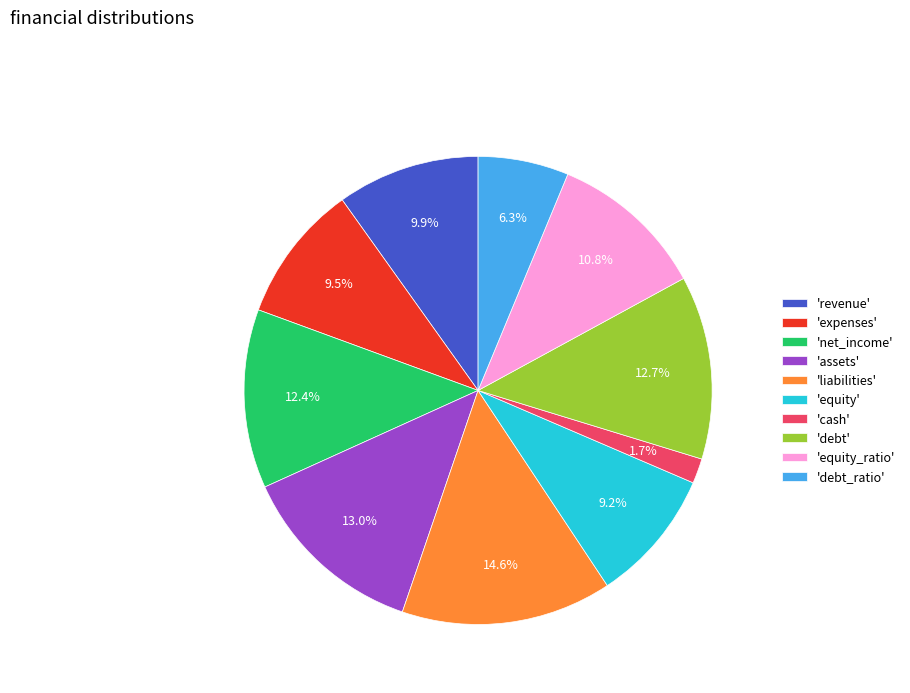

Approximately how many times larger is the value at 'expenses' compared to 'debt_ratio'?

1.5